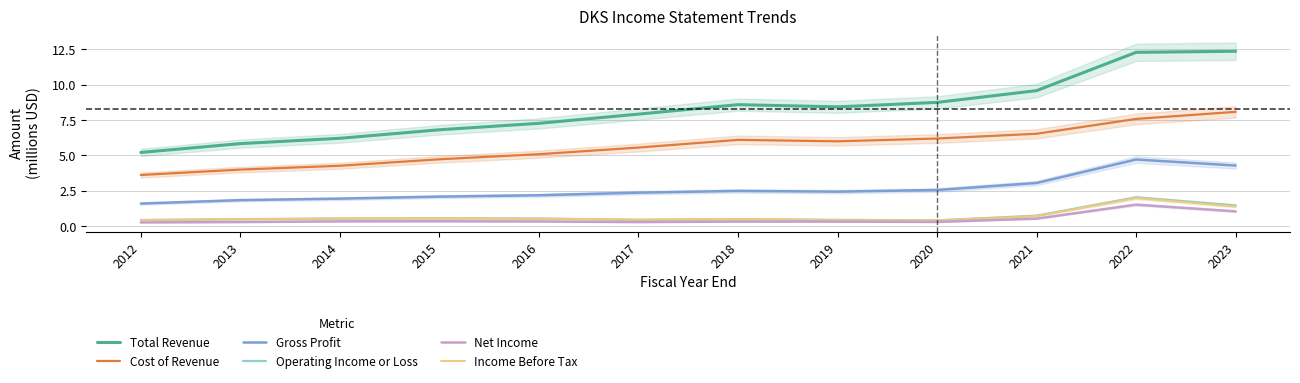

How many values in the Total Revenue series exceed 8?

6